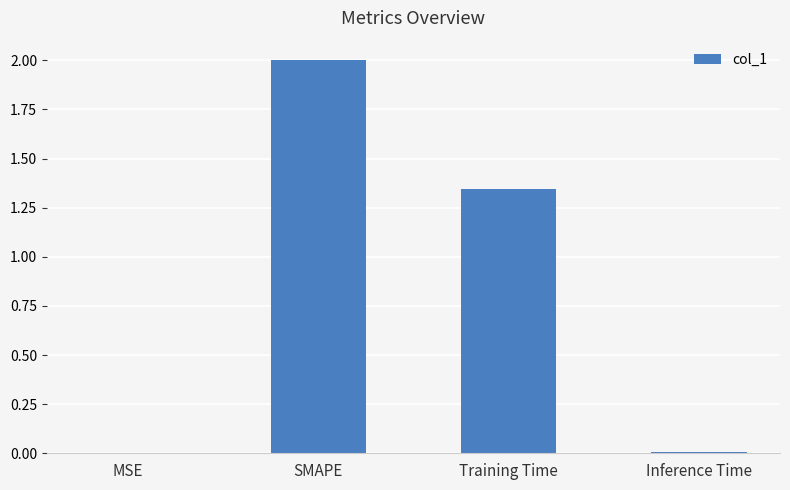

Does the chart contain stacked bars?

No